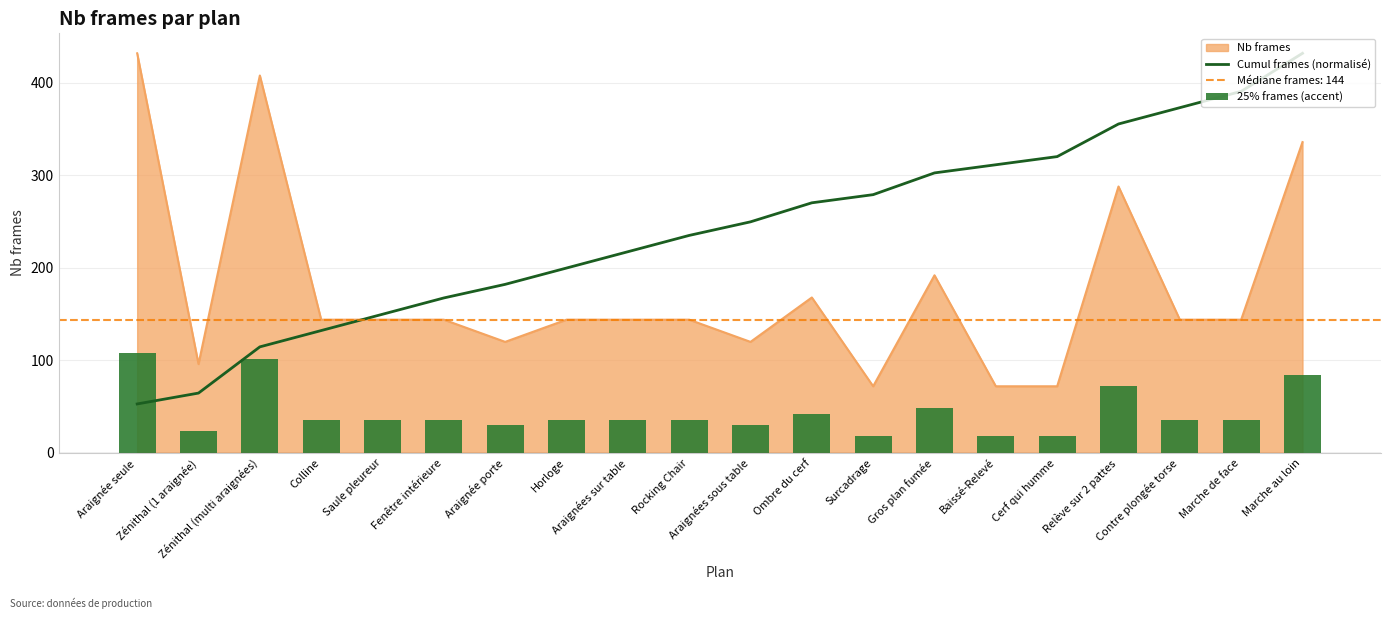

At which label does 25% frames (accent) reach its peak?

Araignée seule